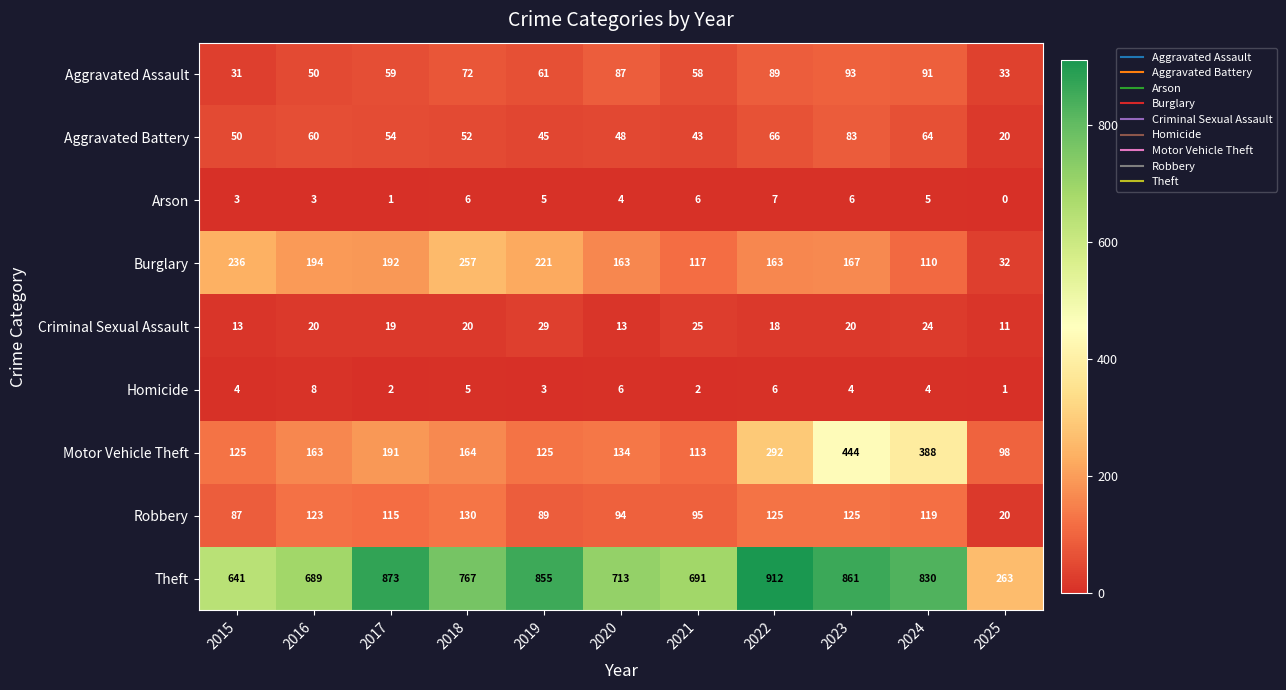

How many data points in Aggravated Battery are less than 52?

5